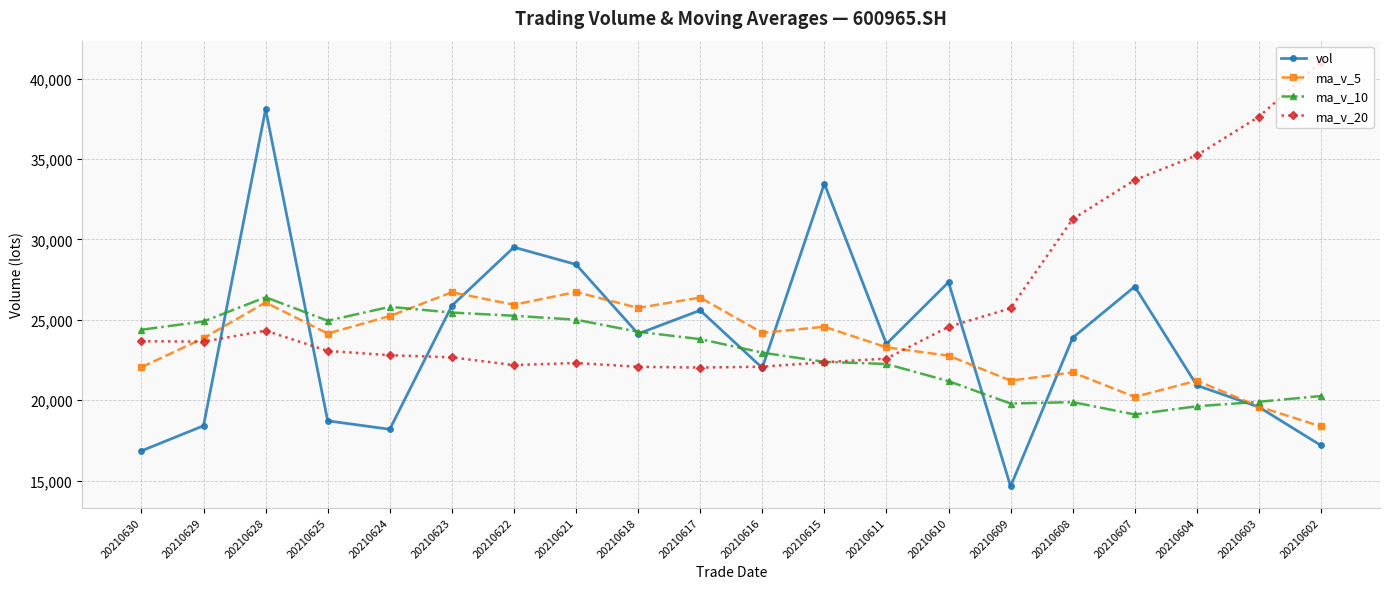

Is it true that ma_v_20 equals 11566.8 at 20210621?

False